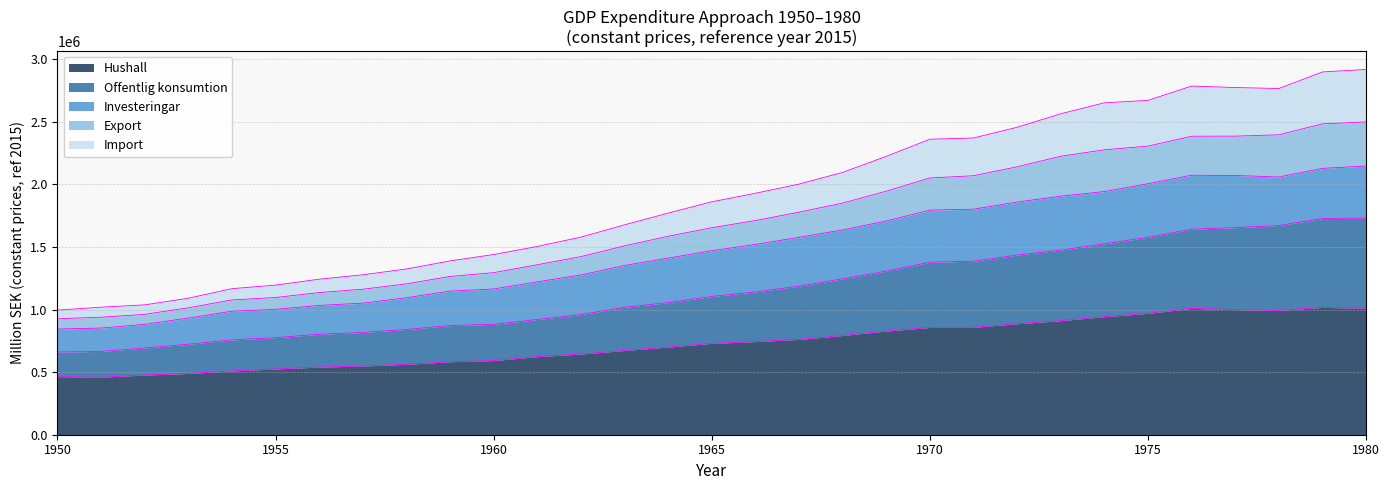

What is the sum of all Import values?

6744863